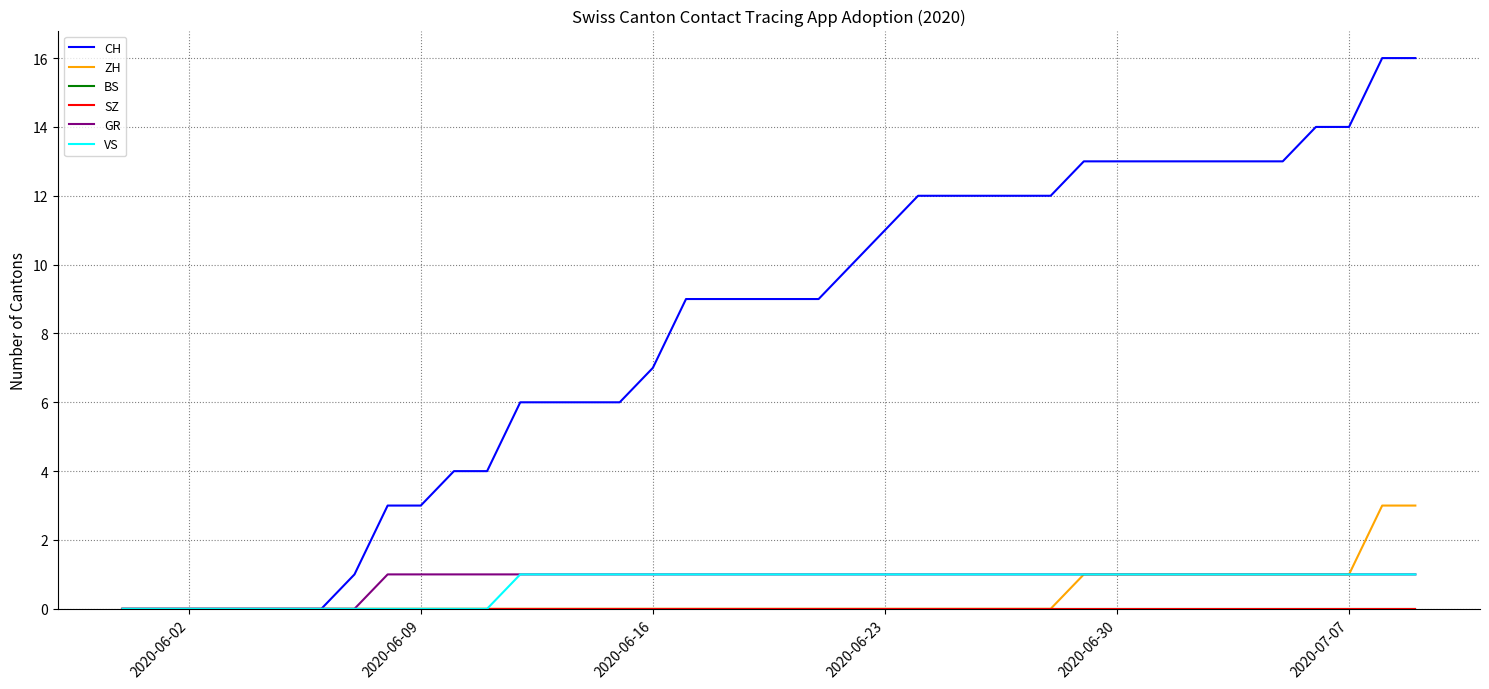

At which label is CH closest to 8?

2020-06-16